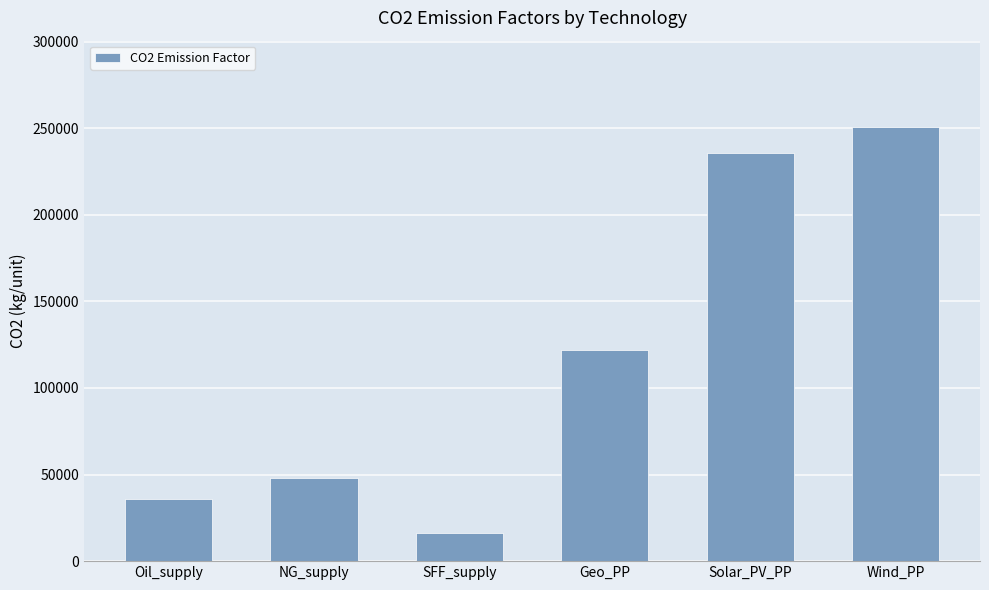

What is the label of the 3rd bar from the left?

SFF_supply